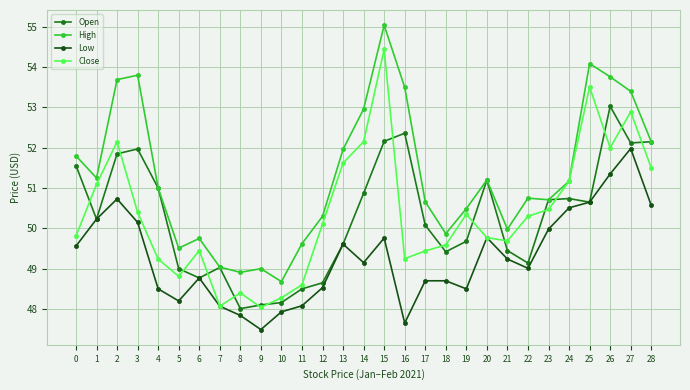

Rank the series at 17 from lowest to highest value.

Low, Close, Open, High